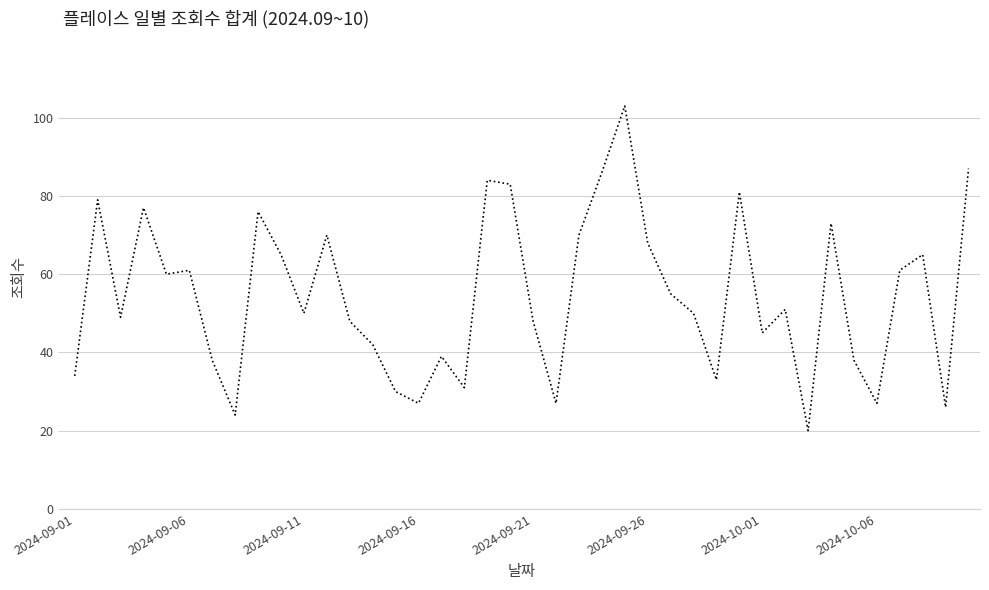

What is the minimum value shown in the chart?

20